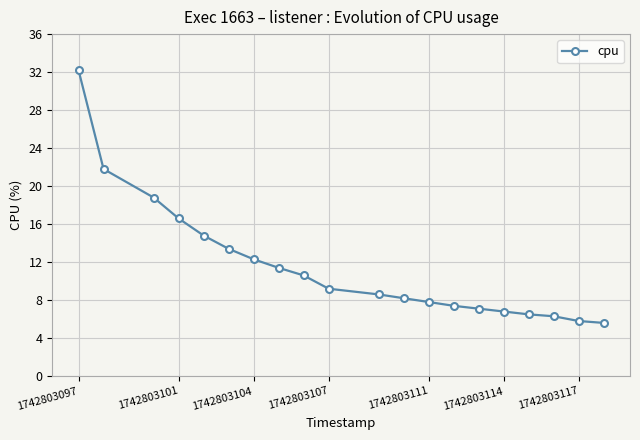

What is the average value?

11.6